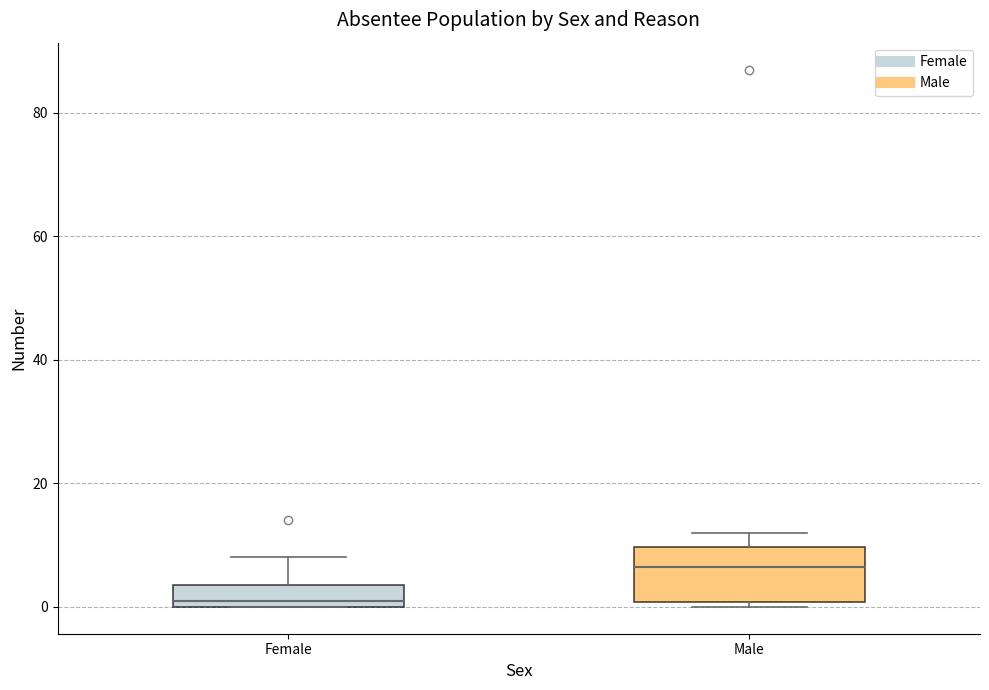

Where does the upper whisker of the box for Male end on the y-axis? The values are not printed on the chart, so give them approximately, as read against the axis.

12